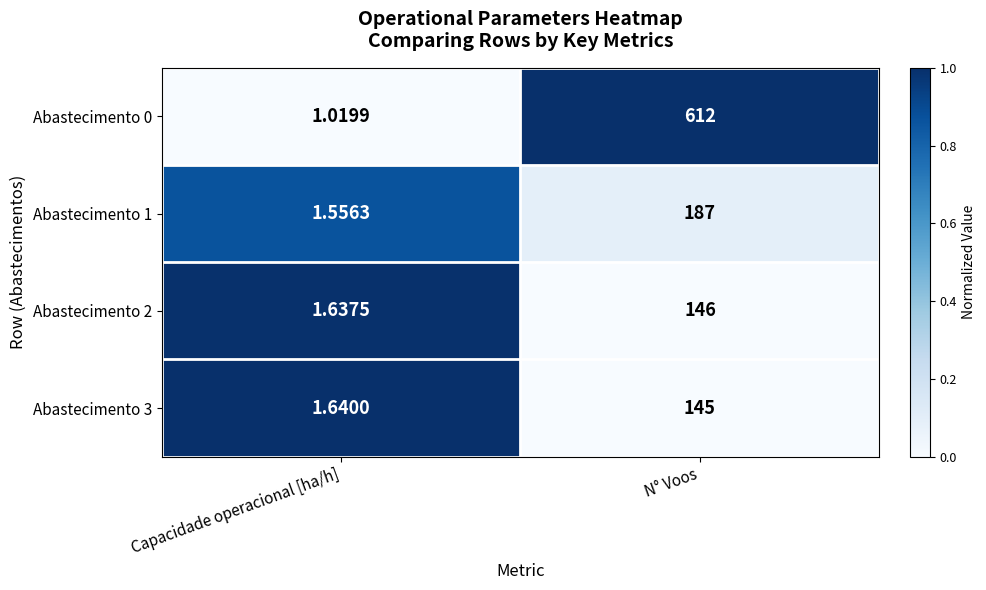

At which category is the sum across all series the highest?

N° Voos